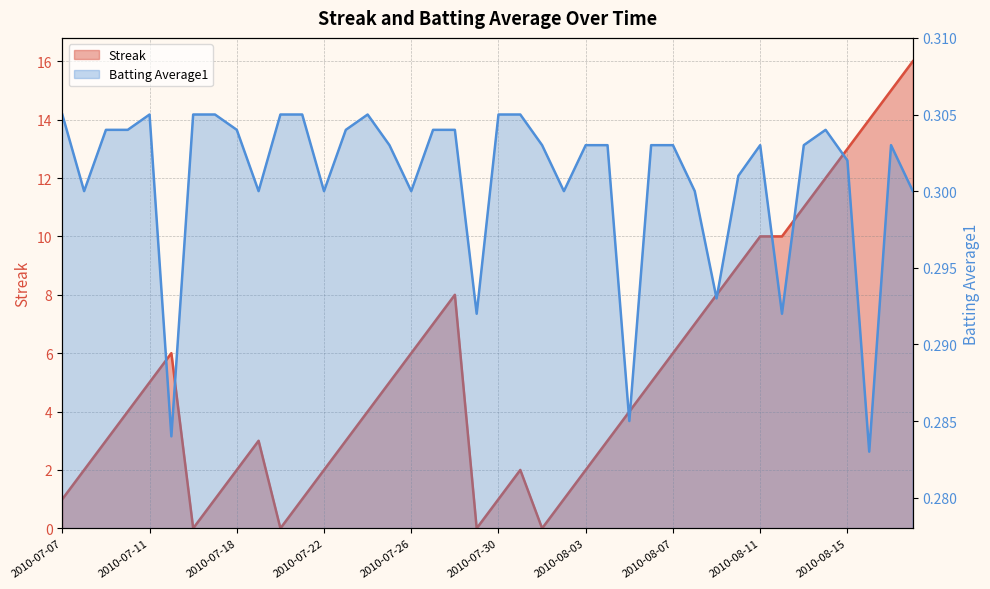

After their last crossing, which series has the higher values: Streak or Batting Average1?

Streak